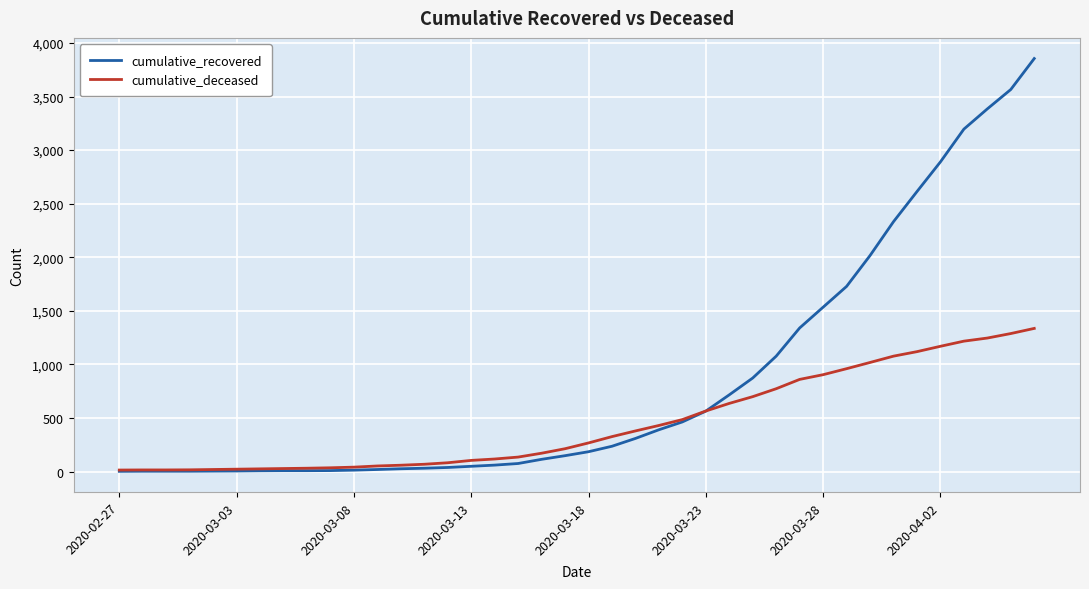

Which series has the largest total across all categories?

cumulative_recovered